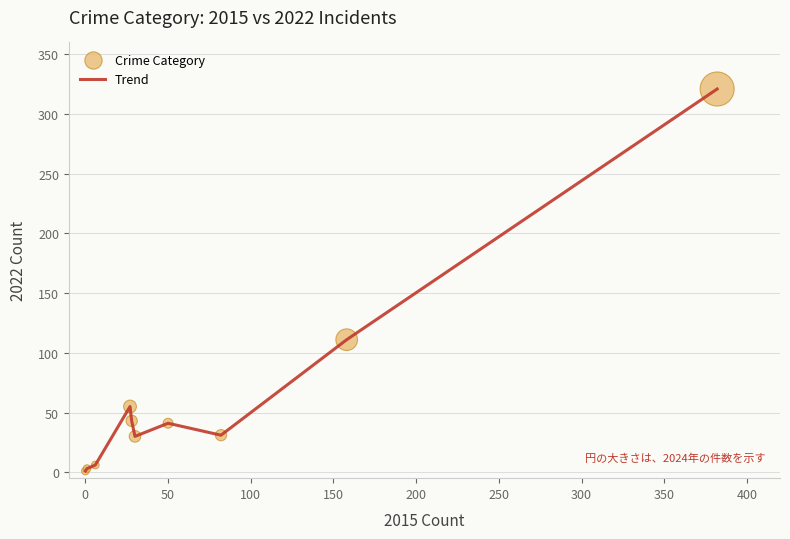

What is the difference between the maximum and minimum values?

320